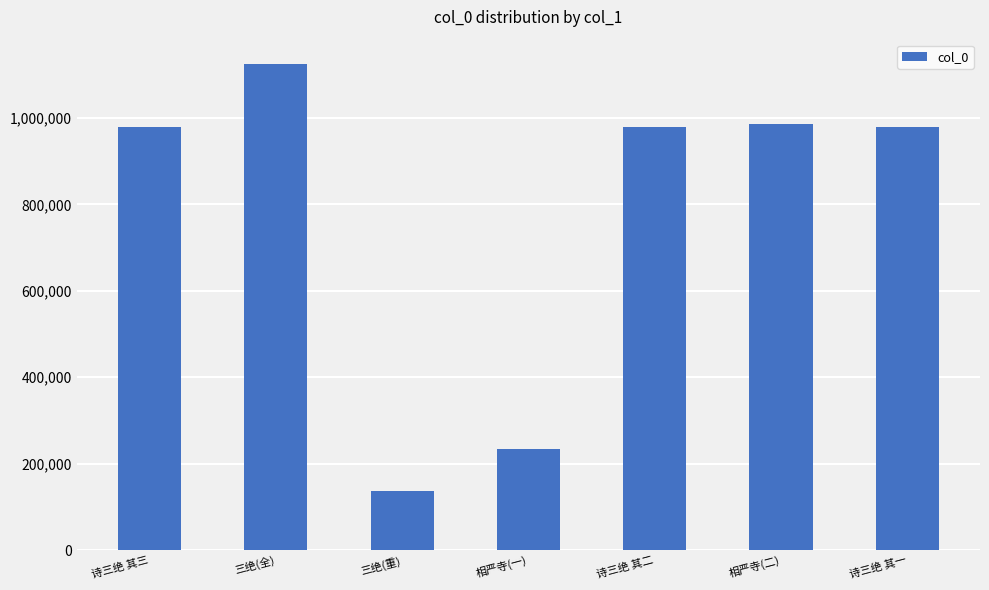

How many bars are there in total?

7